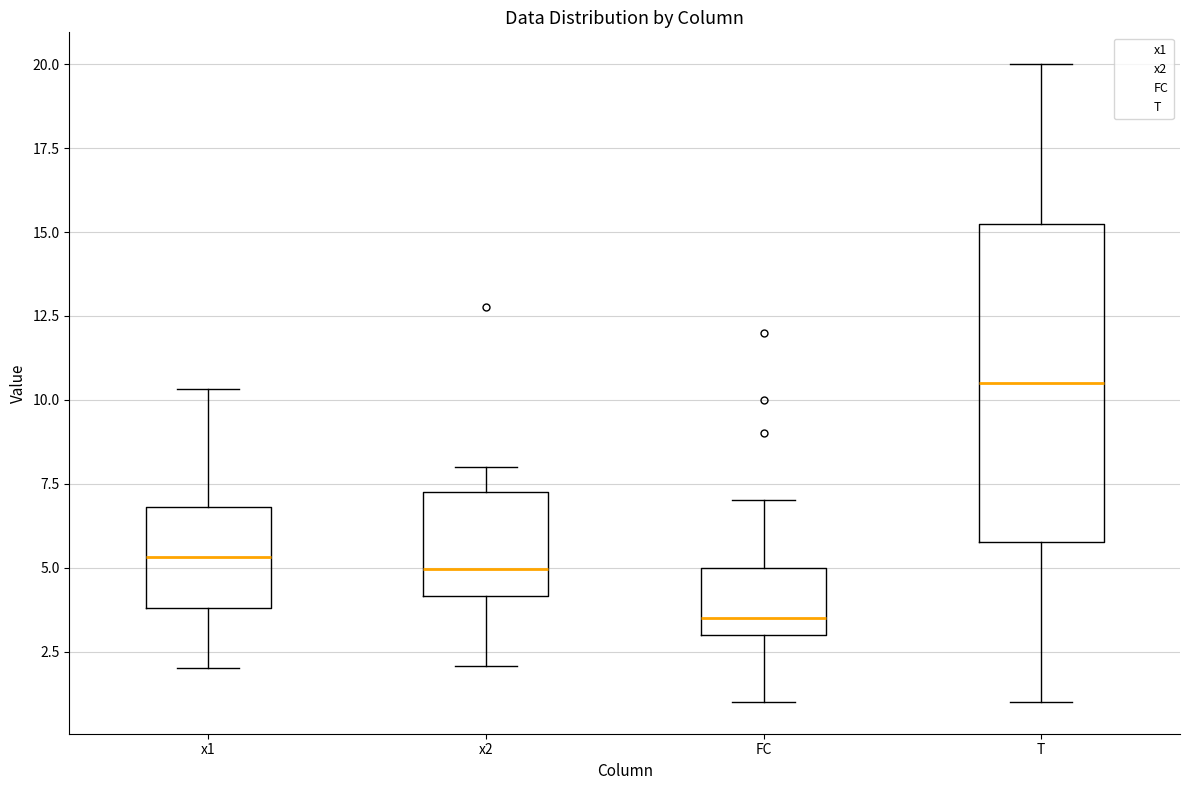

Which box has the lowest median line?

FC